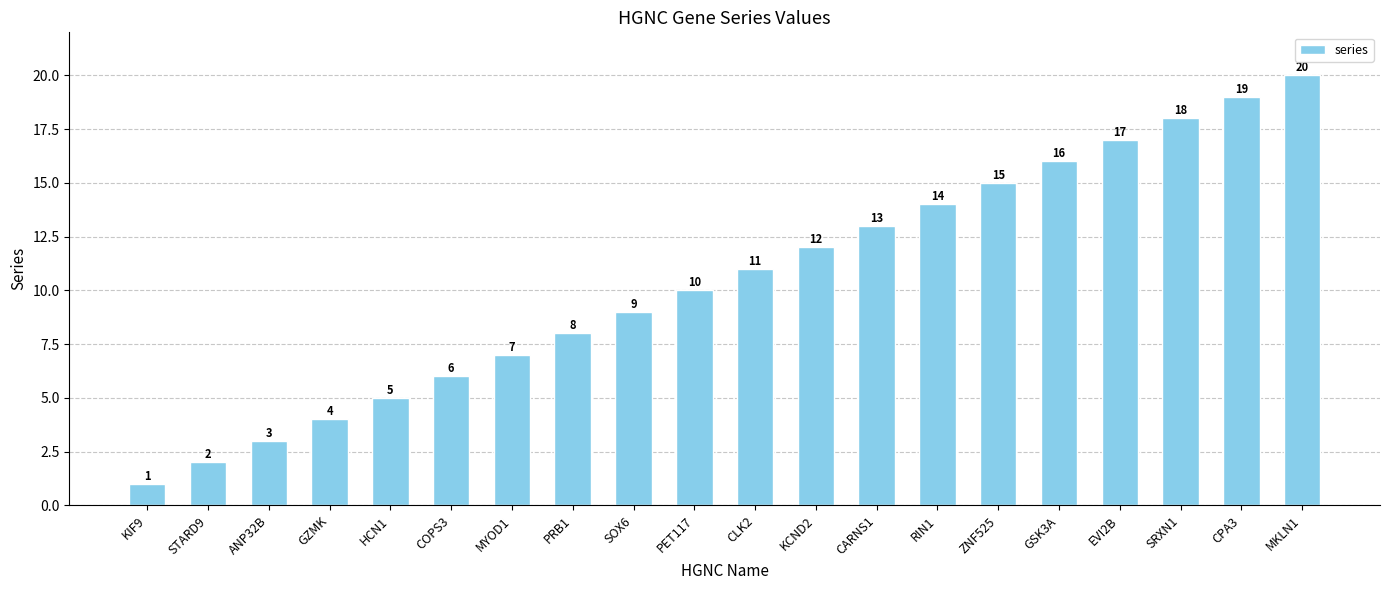

What is the change in value from HCN1 to RIN1?

+9